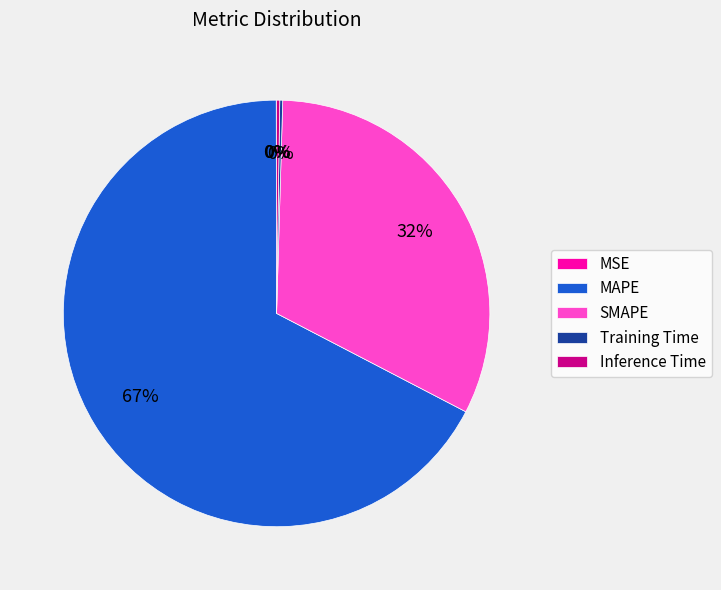

What percentage is the SMAPE slice, to the nearest percent?

32%